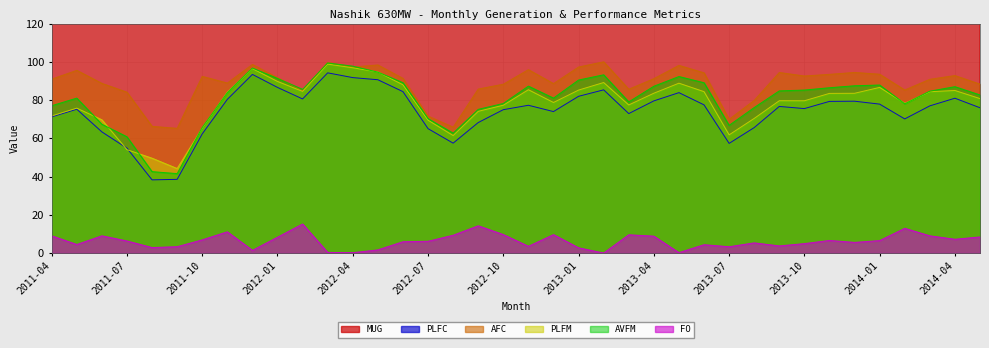

What is the sum of all AFC values?

3371.7